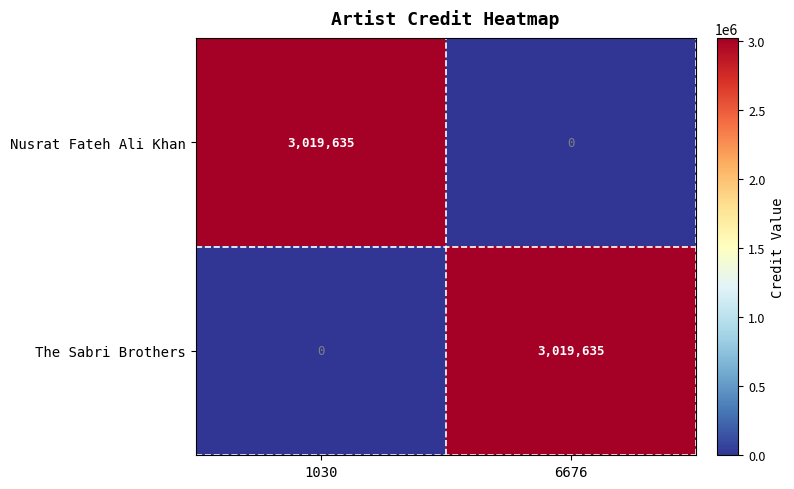

At which label does Nusrat Fateh Ali Khan reach its peak?

1030